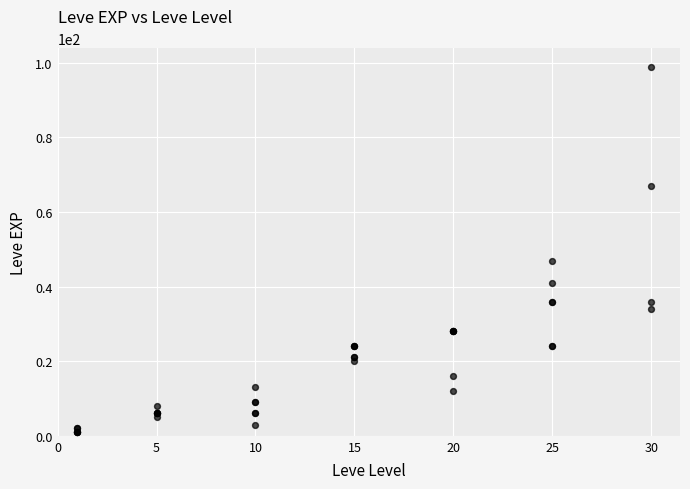

What Y value in the scatter plot is closest to 50?

47